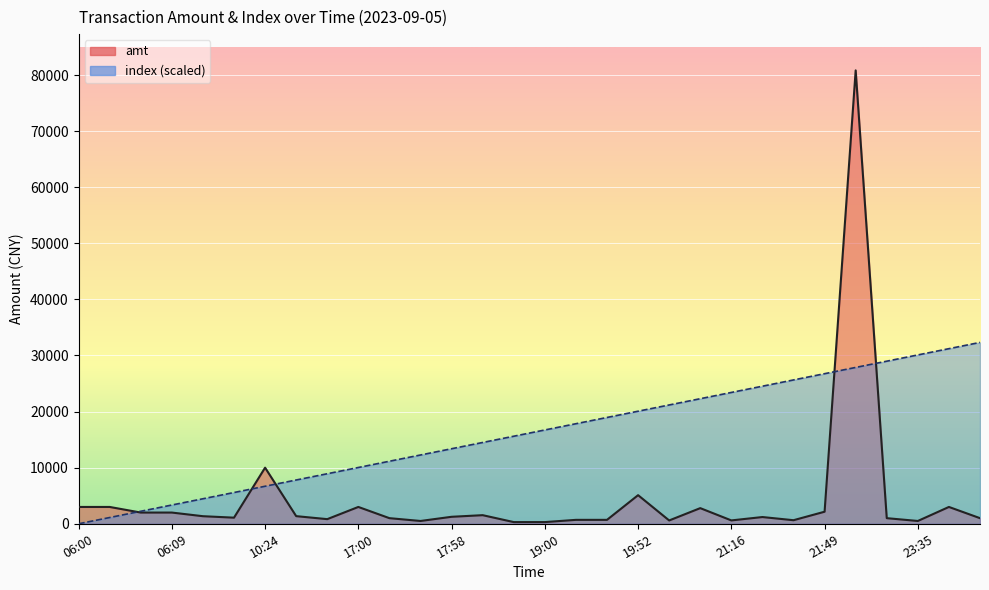

How many values in the index series exceed 16722?

15